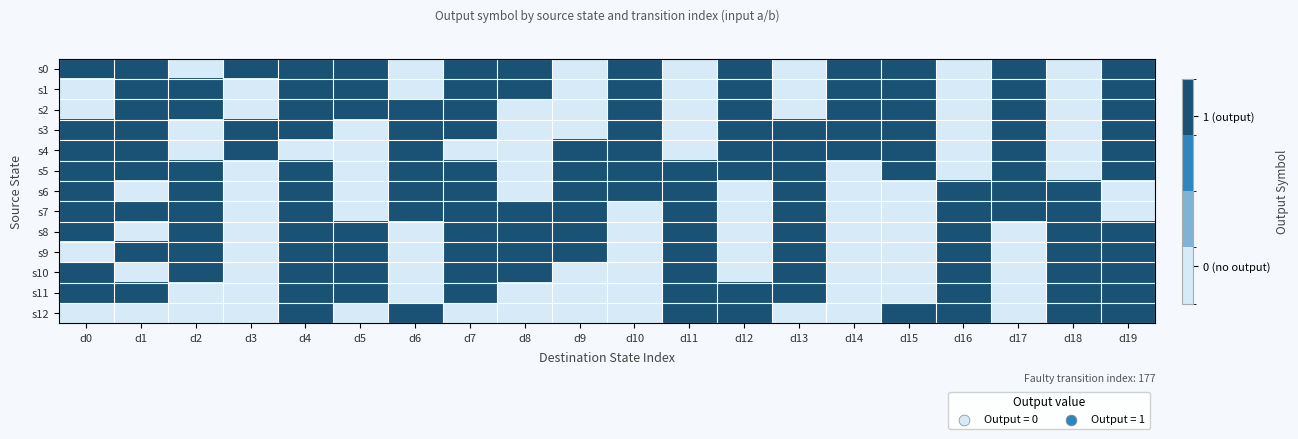

Reading left to right, list all the values displayed in this chart.

s0: d0=1	d1=1	d2=0	d3=1	d4=1	d5=1	d6=0	d7=1	d8=1	d9=0	d10=1	d11=0	d12=1	d13=0	d14=1	d15=1	d16=0	d17=1	d18=0	d19=1
s1: d0=0	d1=1	d2=1	d3=0	d4=1	d5=1	d6=0	d7=1	d8=1	d9=0	d10=1	d11=0	d12=1	d13=0	d14=1	d15=1	d16=0	d17=1	d18=0	d19=1
s2: d0=0	d1=1	d2=1	d3=0	d4=1	d5=1	d6=1	d7=1	d8=0	d9=0	d10=1	d11=0	d12=1	d13=0	d14=1	d15=1	d16=0	d17=1	d18=0	d19=1
s3: d0=1	d1=1	d2=0	d3=1	d4=1	d5=0	d6=1	d7=1	d8=0	d9=0	d10=1	d11=0	d12=1	d13=1	d14=1	d15=1	d16=0	d17=1	d18=0	d19=1
s4: d0=1	d1=1	d2=0	d3=1	d4=0	d5=0	d6=1	d7=0	d8=0	d9=1	d10=1	d11=0	d12=1	d13=1	d14=1	d15=1	d16=0	d17=1	d18=0	d19=1
s5: d0=1	d1=1	d2=1	d3=0	d4=1	d5=0	d6=1	d7=1	d8=0	d9=1	d10=1	d11=1	d12=1	d13=1	d14=0	d15=1	d16=0	d17=1	d18=0	d19=1
s6: d0=1	d1=0	d2=1	d3=0	d4=1	d5=0	d6=1	d7=1	d8=0	d9=1	d10=1	d11=1	d12=0	d13=1	d14=0	d15=0	d16=1	d17=1	d18=1	d19=0
s7: d0=1	d1=1	d2=1	d3=0	d4=1	d5=0	d6=1	d7=1	d8=1	d9=1	d10=0	d11=1	d12=0	d13=1	d14=0	d15=0	d16=1	d17=1	d18=1	d19=0
s8: d0=1	d1=0	d2=1	d3=0	d4=1	d5=1	d6=0	d7=1	d8=1	d9=1	d10=0	d11=1	d12=0	d13=1	d14=0	d15=0	d16=1	d17=0	d18=1	d19=1
s9: d0=0	d1=1	d2=1	d3=0	d4=1	d5=1	d6=0	d7=1	d8=1	d9=1	d10=0	d11=1	d12=0	d13=1	d14=0	d15=0	d16=1	d17=0	d18=1	d19=1
s10: d0=1	d1=0	d2=1	d3=0	d4=1	d5=1	d6=0	d7=1	d8=1	d9=0	d10=0	d11=1	d12=0	d13=1	d14=0	d15=0	d16=1	d17=0	d18=1	d19=1
s11: d0=1	d1=1	d2=0	d3=0	d4=1	d5=1	d6=0	d7=1	d8=0	d9=0	d10=0	d11=1	d12=1	d13=1	d14=0	d15=0	d16=1	d17=0	d18=1	d19=1
s12: d0=0	d1=0	d2=0	d3=0	d4=1	d5=0	d6=1	d7=0	d8=0	d9=0	d10=0	d11=1	d12=1	d13=0	d14=0	d15=1	d16=1	d17=0	d18=1	d19=1